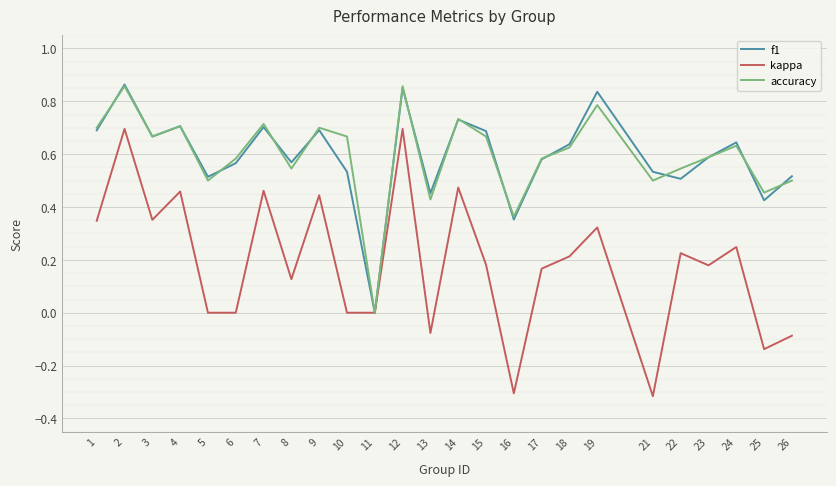

True or false: accuracy and f1 intersect in this chart.

True